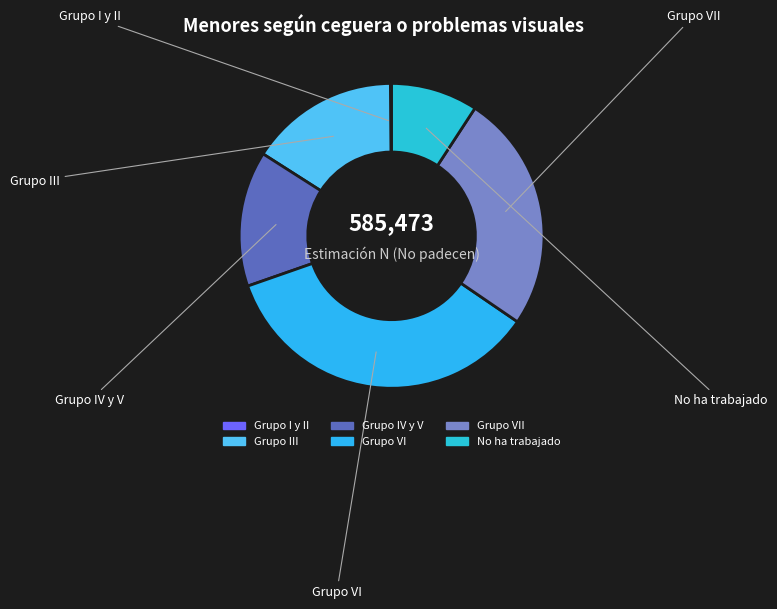

Rank the categories by value from highest to lowest.

Grupo VI, Grupo VII, Grupo III, Grupo IV y V, No ha trabajado, Grupo I y II